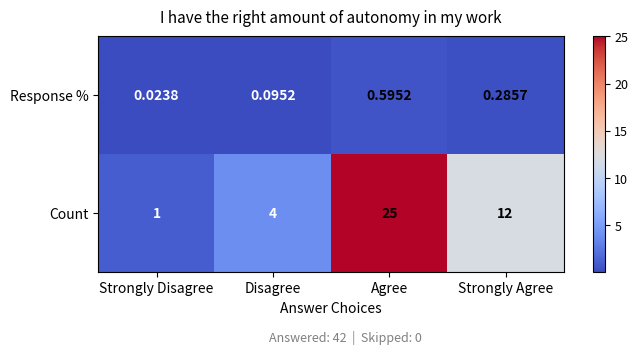

At which label is Count closest to 13?

Strongly Agree